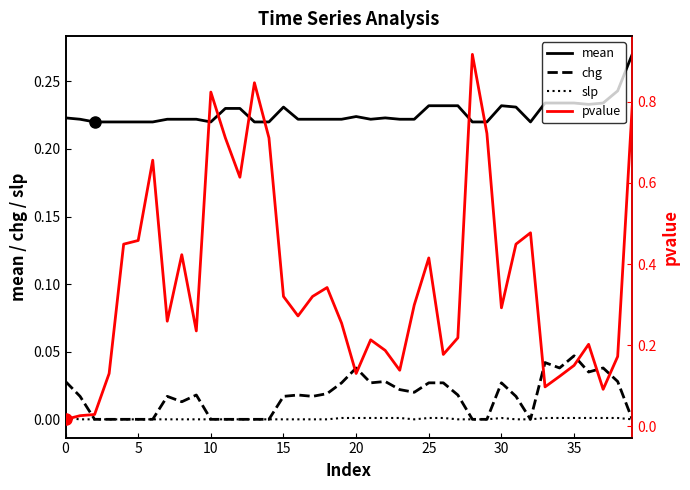

Reading left to right, transcribe all the data shown in this chart.

mean: 0.2	0.2	0.2	0.2	0.2	0.2	0.2	0.2	0.2	0.2	0.2	0.2	0.2	0.2	0.2	0.2	0.2	0.2	0.2	0.2	0.2	0.2	0.2	0.2	0.2	0.2	0.2	0.2	0.2	0.2	0.2	0.2	0.2	0.2	0.2	0.2	0.2	0.2	0.2	0.3
chg: 0.0	0.0	0.0	0.0	0.0	0.0	0.0	0.0	0.0	0.0	0.0	0.0	0.0	0.0	0.0	0.0	0.0	0.0	0.0	0.0	0.0	0.0	0.0	0.0	0.0	0.0	0.0	0.0	0.0	0.0	0.0	0.0	0.0	0.0	0.0	0.0	0.0	0.0	0.0	0.0
slp: 0.0	0.0	0.0	0.0	0.0	0.0	0.0	0.0	0.0	0.0	0.0	0.0	0.0	0.0	0.0	0.0	0.0	0.0	0.0	0.0	0.0	0.0	0.0	0.0	0.0	0.0	0.0	0.0	0.0	0.0	0.0	0.0	0.0	0.0	0.0	0.0	0.0	0.0	0.0	0.0
pvalue: 0.0	0.0	0.0	0.1	0.4	0.5	0.7	0.3	0.4	0.2	0.8	0.7	0.6	0.8	0.7	0.3	0.3	0.3	0.3	0.3	0.1	0.2	0.2	0.1	0.3	0.4	0.2	0.2	0.9	0.7	0.3	0.4	0.5	0.1	0.1	0.1	0.2	0.1	0.2	0.8